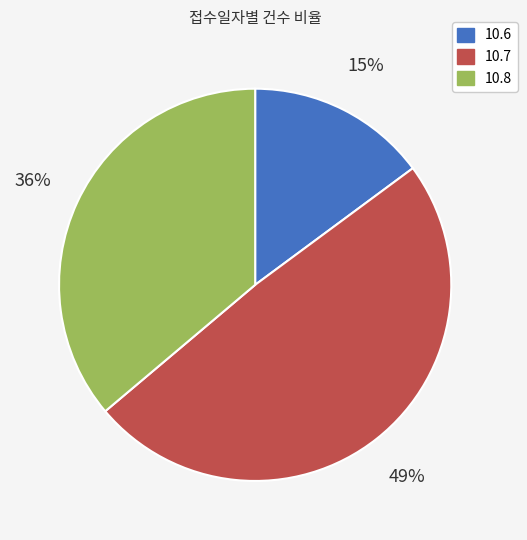

To the nearest percent, what is the average slice percentage?

33%